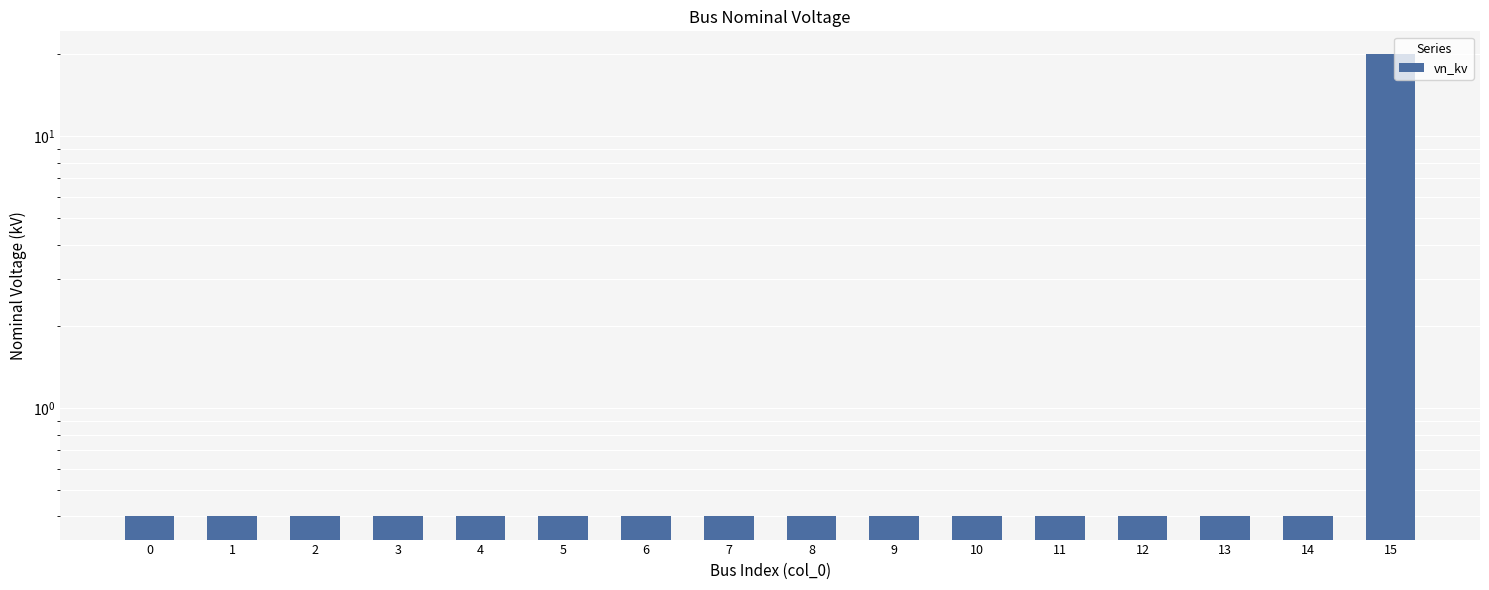

Is it true that the value at 15 is 20.0?

True